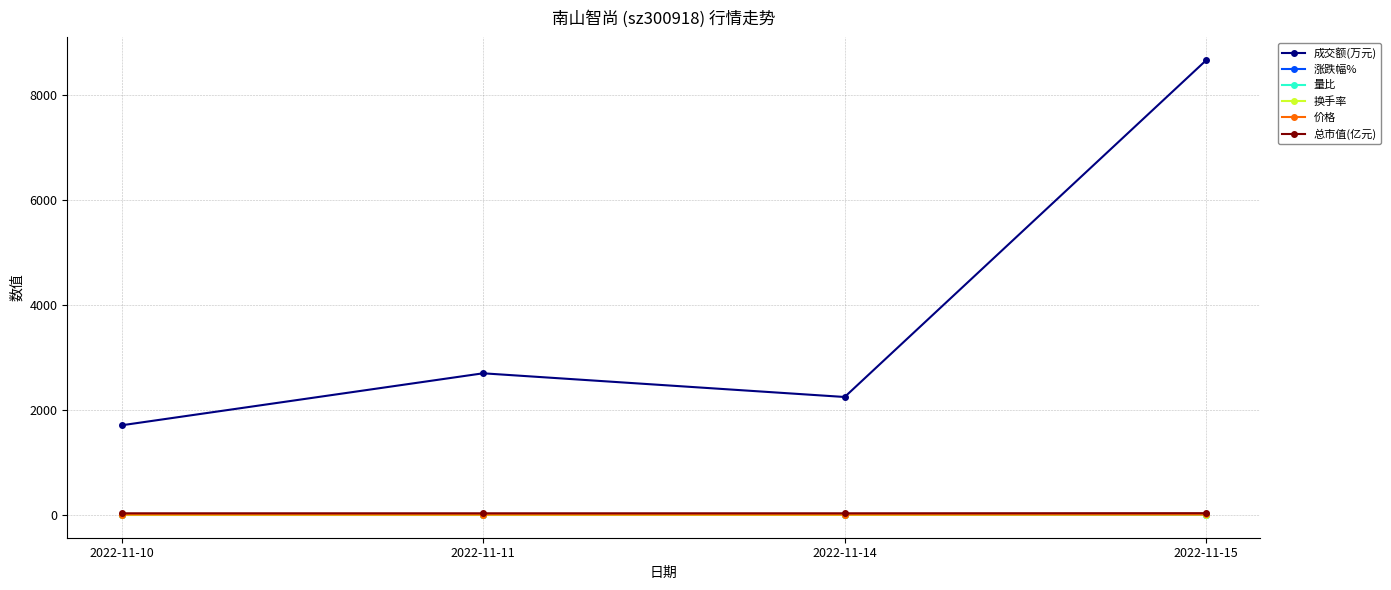

The value of 成交额(万元) at 2022-11-15 is 5823.5. True or false?

False